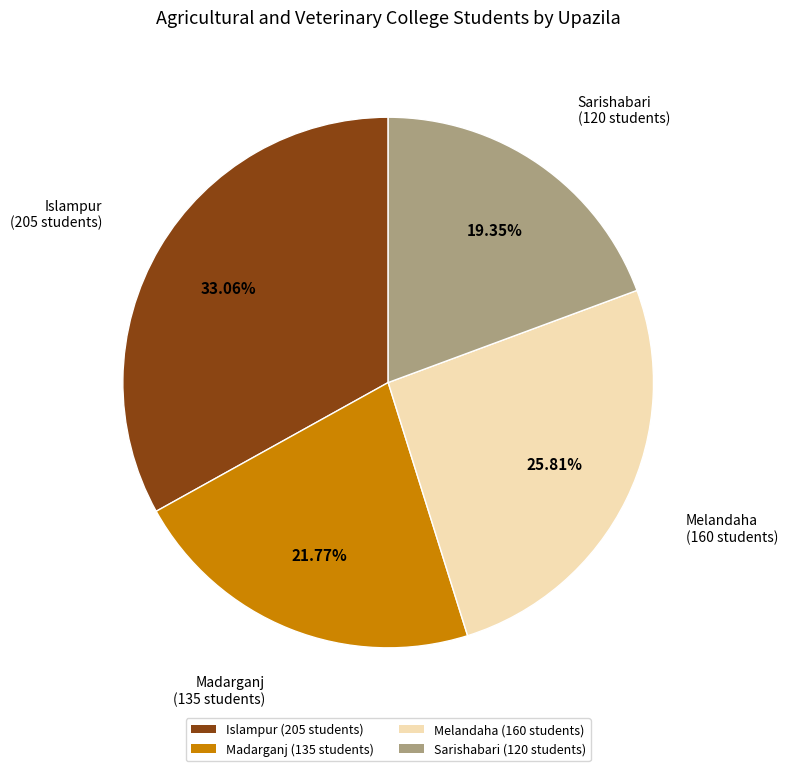

Rank the categories by value from lowest to highest.

Sarishabari, Madarganj, Melandaha, Islampur